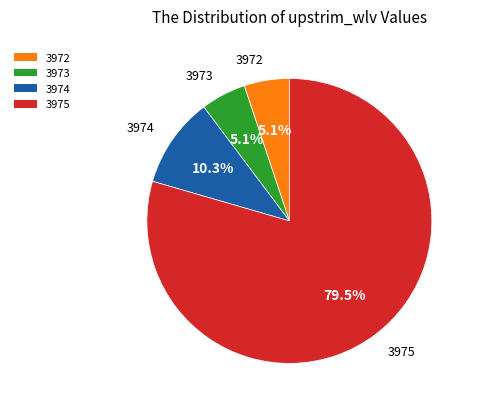

Which category has the biggest portion of the pie?

3975